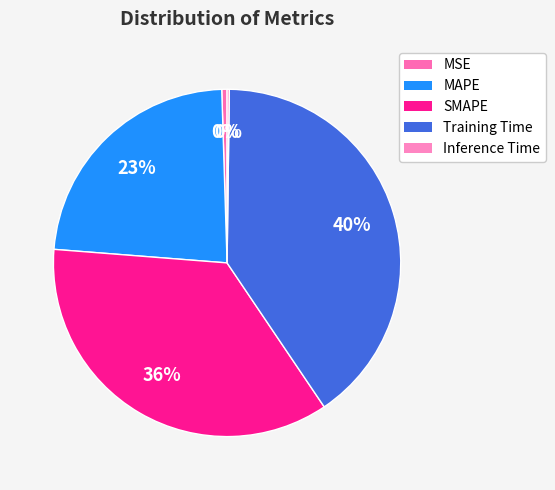

The SMAPE slice represents 23% of the pie. True or false?

False